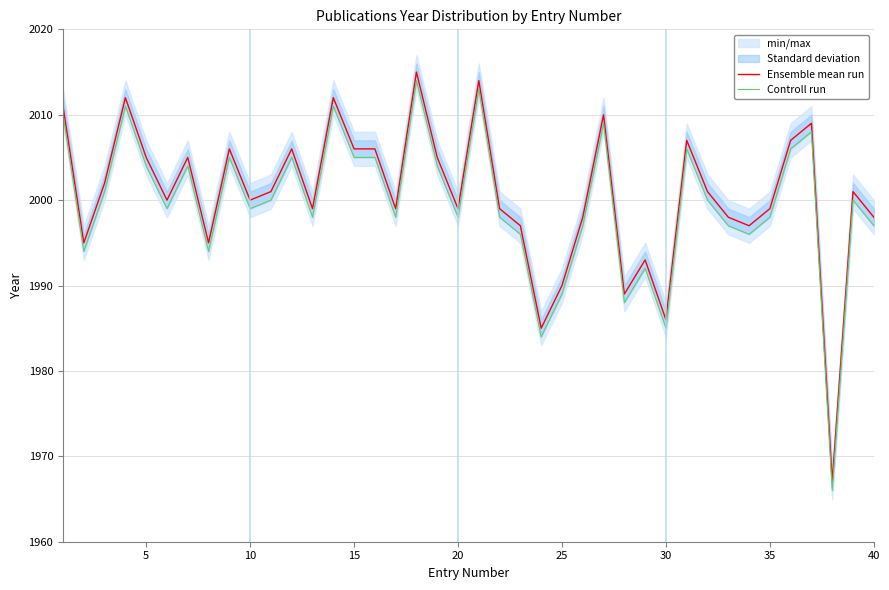

At how many categories does at least one series exceed 1999?

22